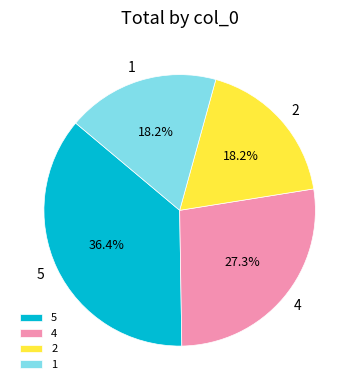

Between 1 and 4, which is larger?

4